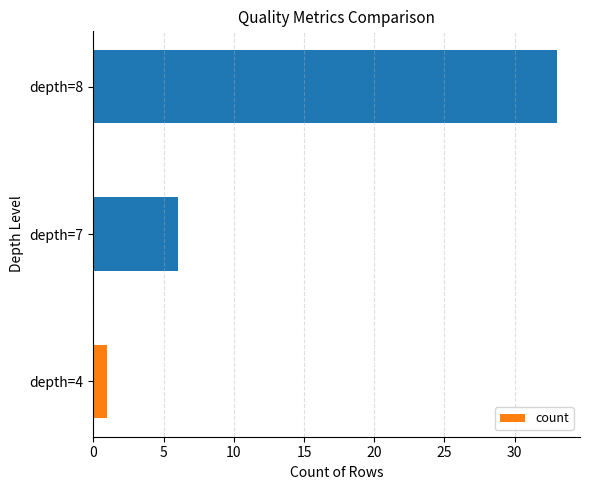

List the labels in order of value, smallest first.

depth=4, depth=7, depth=8